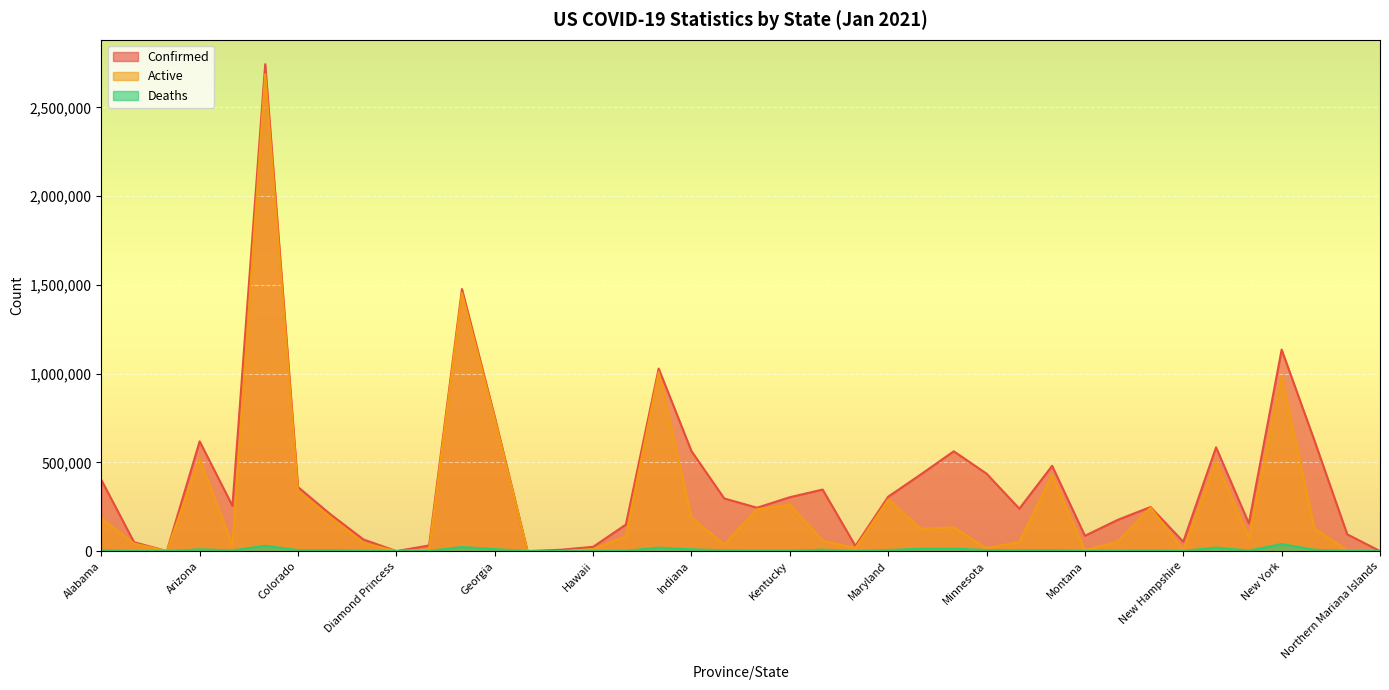

What is the value of the Confirmed point at the 28th from the left?

436572